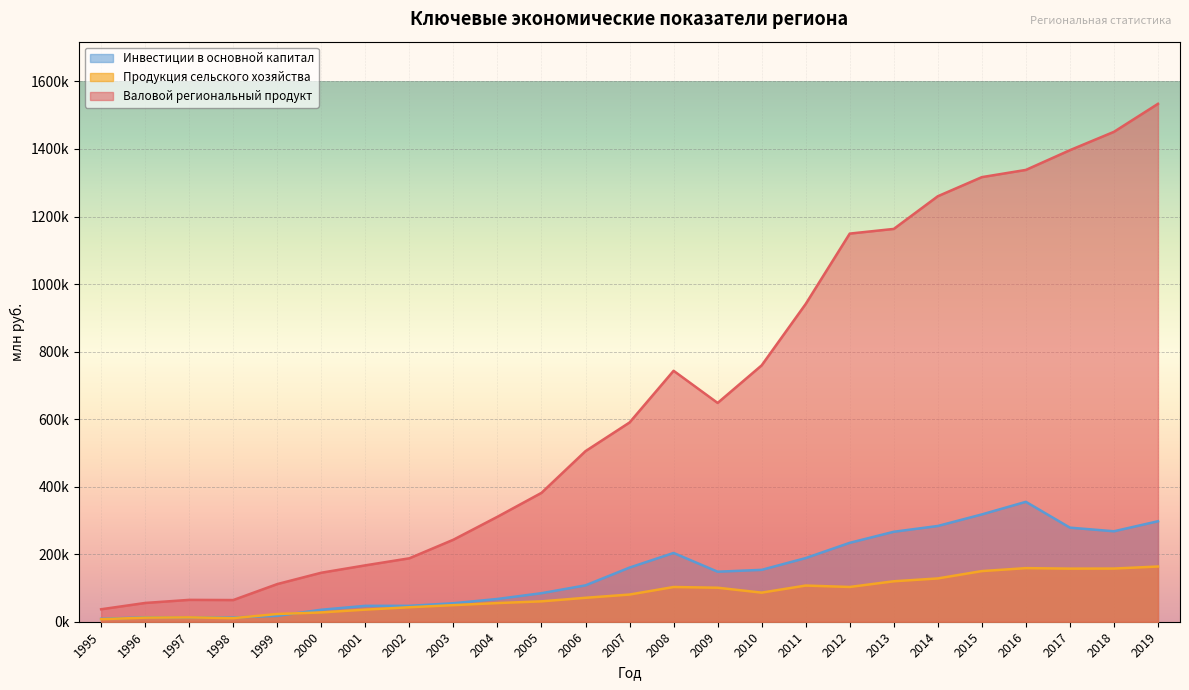

True or false: Валовой региональный продукт and Продукция сельского хозяйства cross at least once.

False